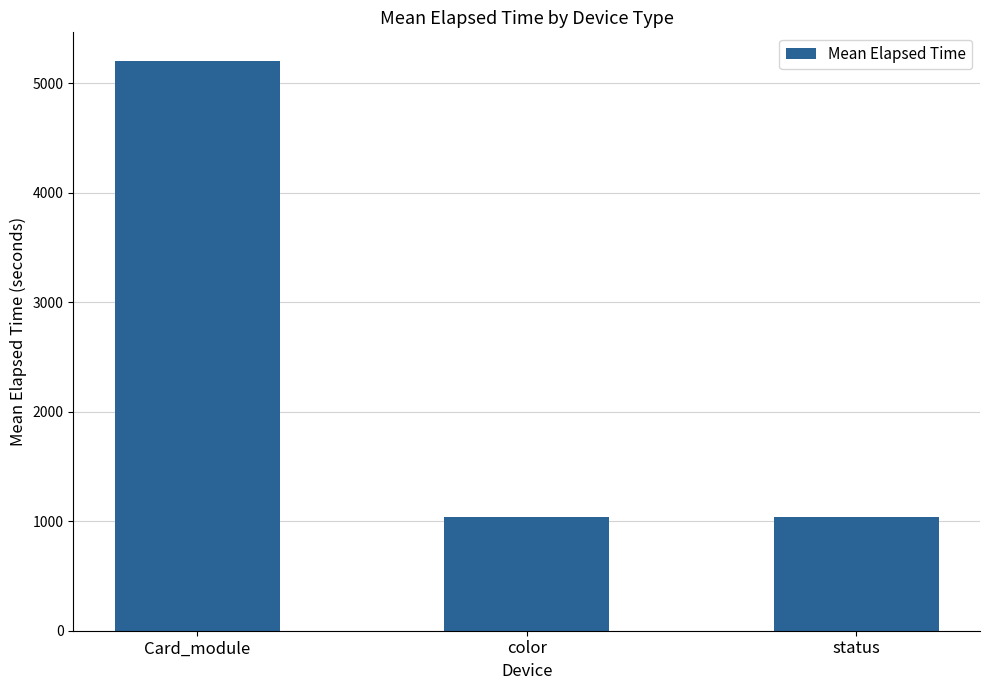

What position from the left is status?

3